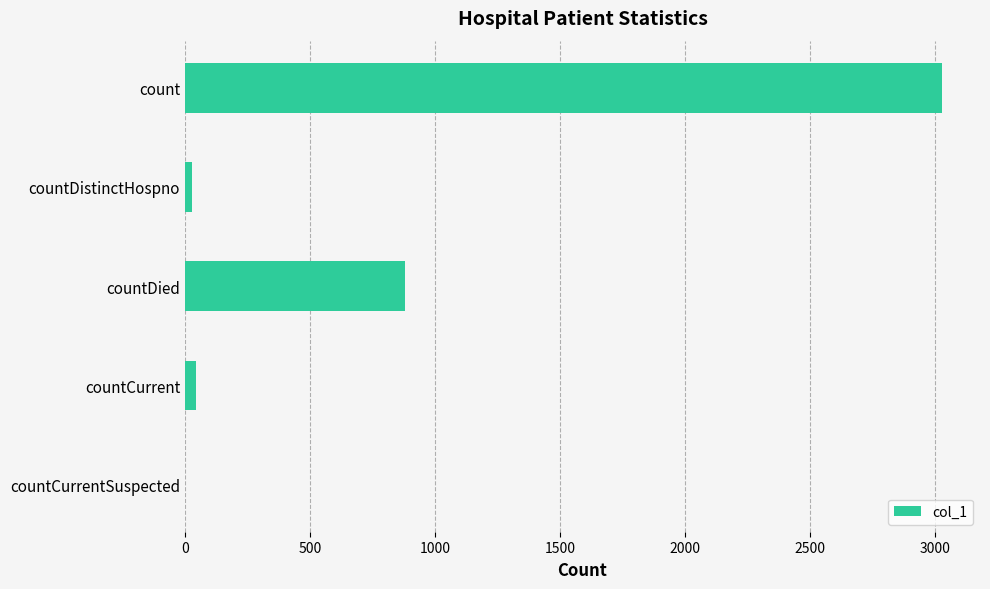

Approximately how many times larger is the value at countDied compared to count?

0.3